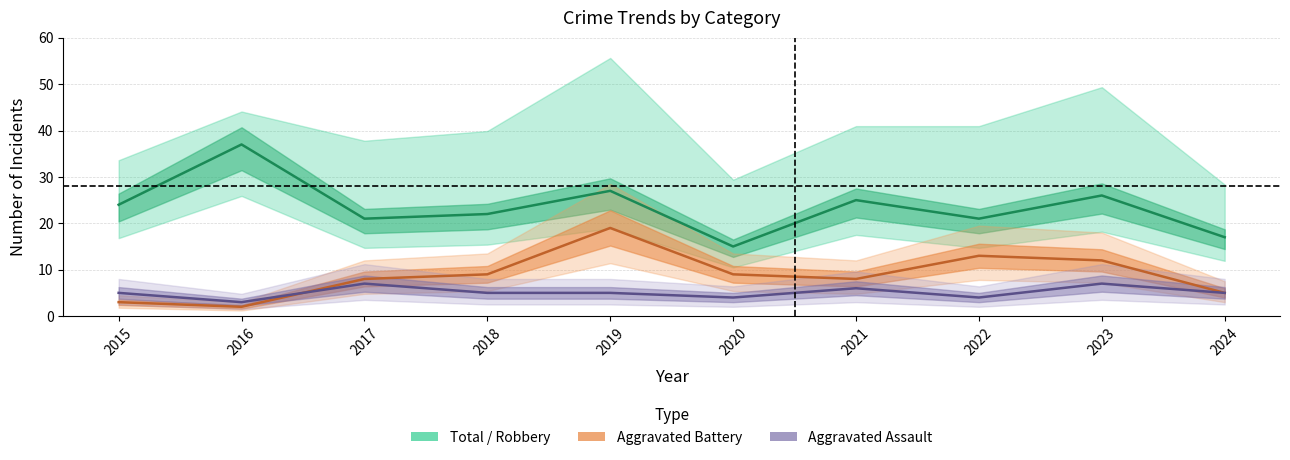

Where is Robbery nearest to the value 26?

2023